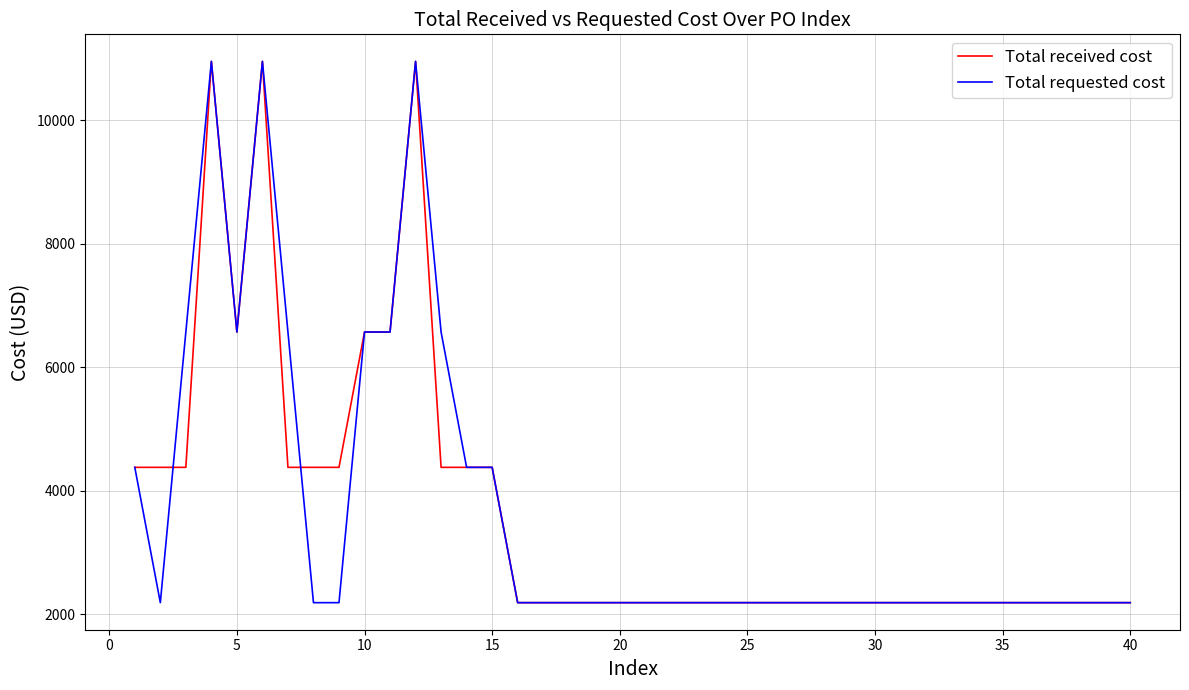

What is the minimum value shown in the chart?

2190